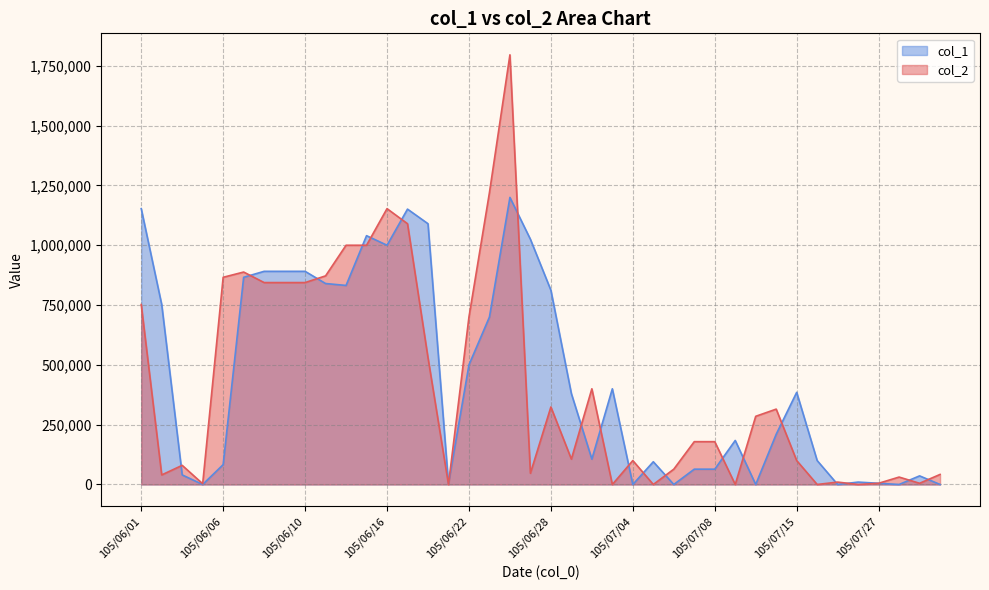

List the labels in order of value, largest first.

105/06/24, 105/06/23, 105/06/16, 105/06/17, 105/06/14, 105/06/15, 105/06/07, 105/06/13, 105/06/06, 105/06/08, 105/06/09, 105/06/10, 105/06/01, 105/06/22, 105/06/20, 105/06/30, 105/06/28, 105/07/14, 105/07/13, 105/07/07, 105/07/08, 105/06/29, 105/07/04, 105/07/15, 105/06/03, 105/07/06, 105/06/27, 105/08/03, 105/06/02, 105/07/29, 105/07/21, 105/07/27, 105/08/01, 105/06/04, 105/06/21, 105/07/01, 105/07/05, 105/07/11, 105/07/18, 105/07/22